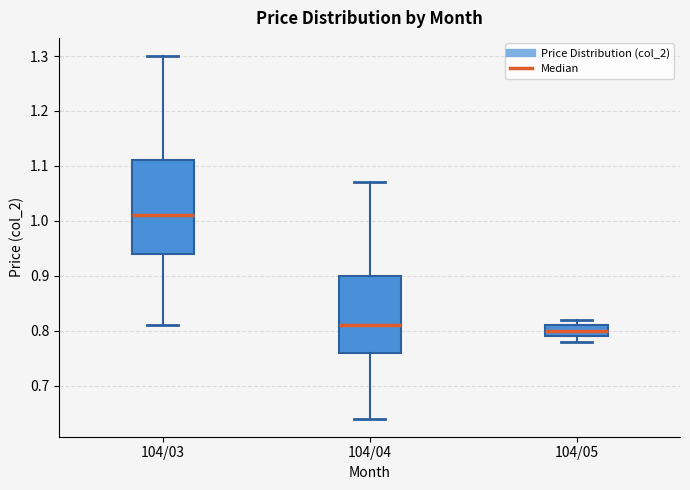

Comparing the boxes themselves (not the whiskers), which one is the tallest?

104/03